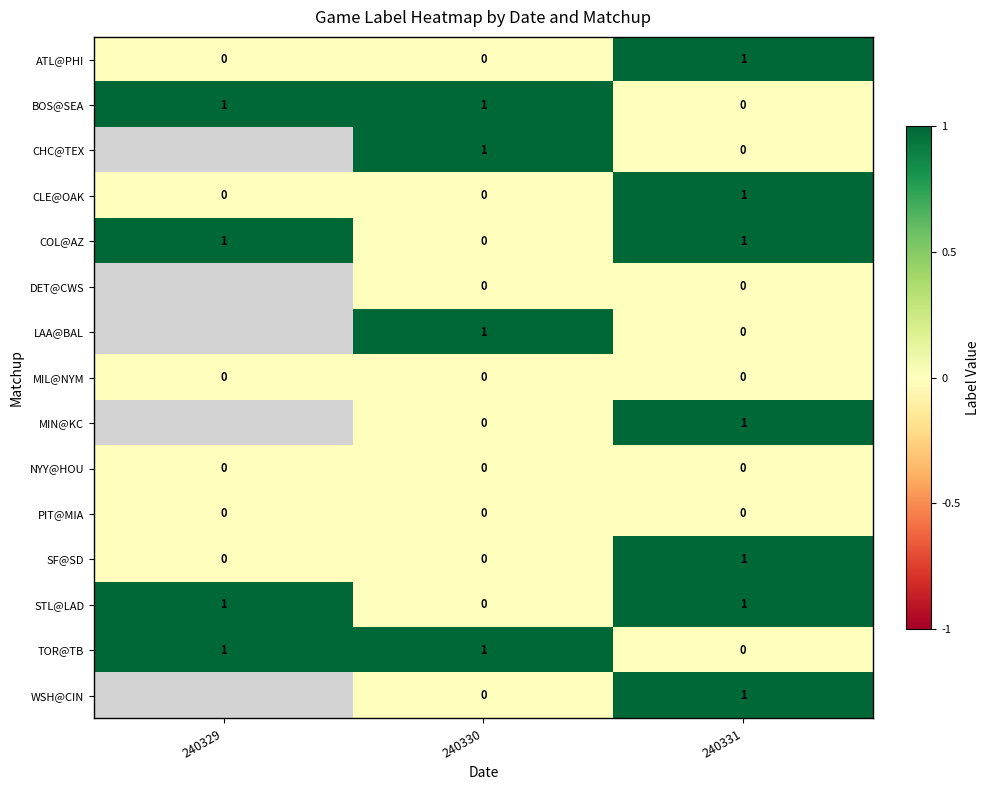

At which label does CLE@OAK reach its peak?

240331